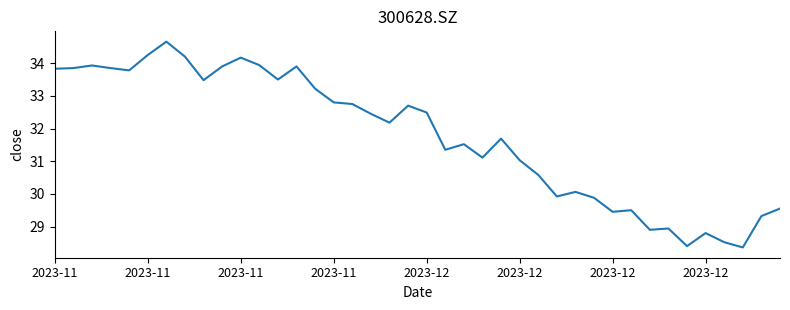

What is the difference between the maximum and minimum values?

6.3